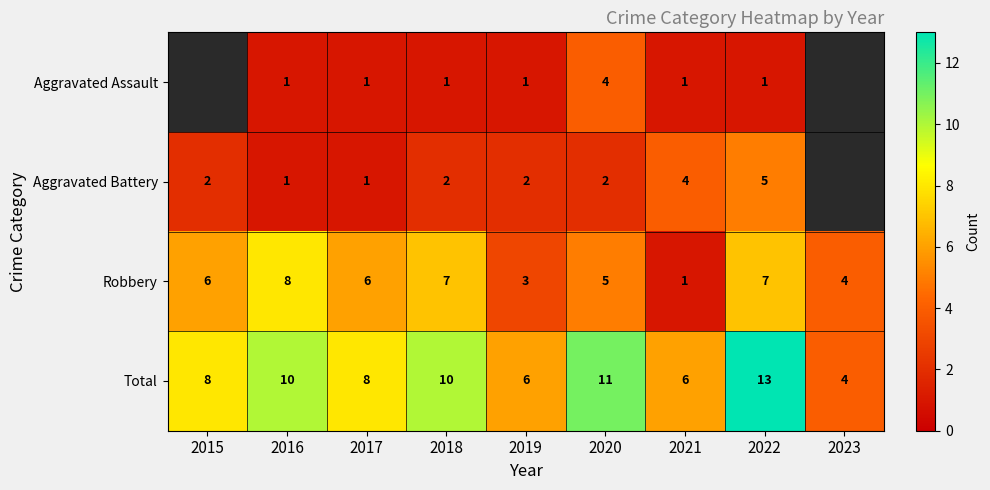

Is it true that Total equals 6 at 2016?

False